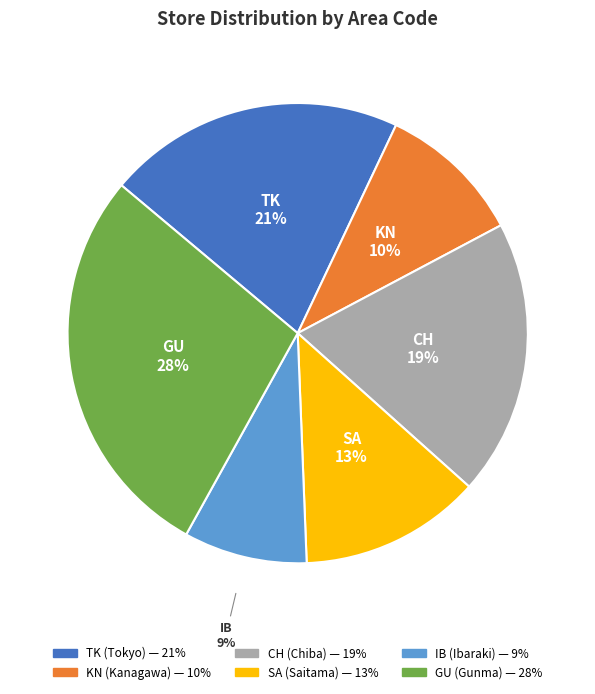

What is the smallest slice in the pie chart?

IB